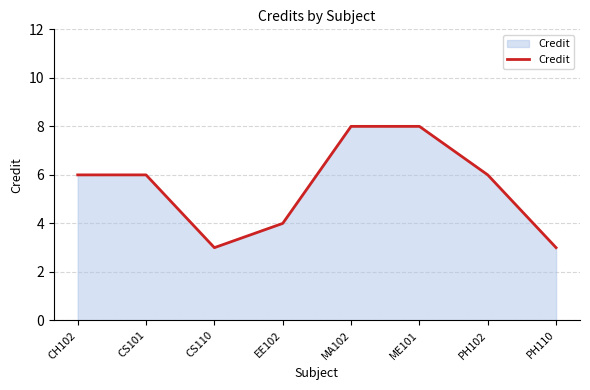

What is the difference between the maximum and minimum values?

5